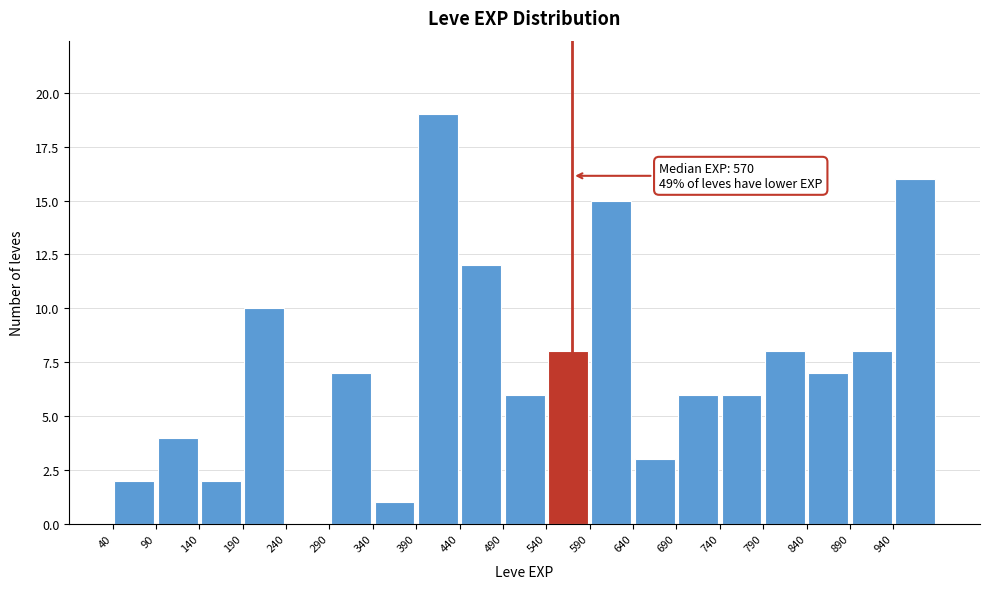

Which range on the x-axis has the tallest bar?

390 to 440